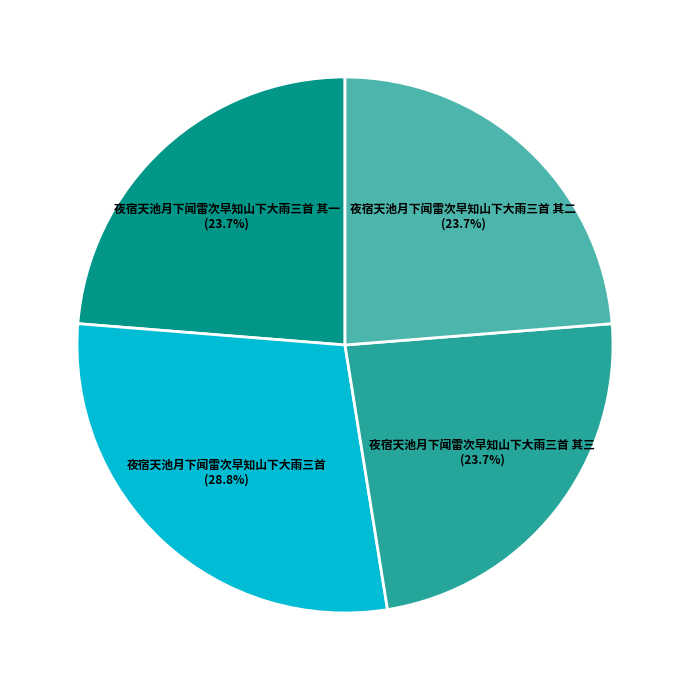

What is the largest slice in the pie chart?

夜宿天池月下闻雷次早知山下大雨三首